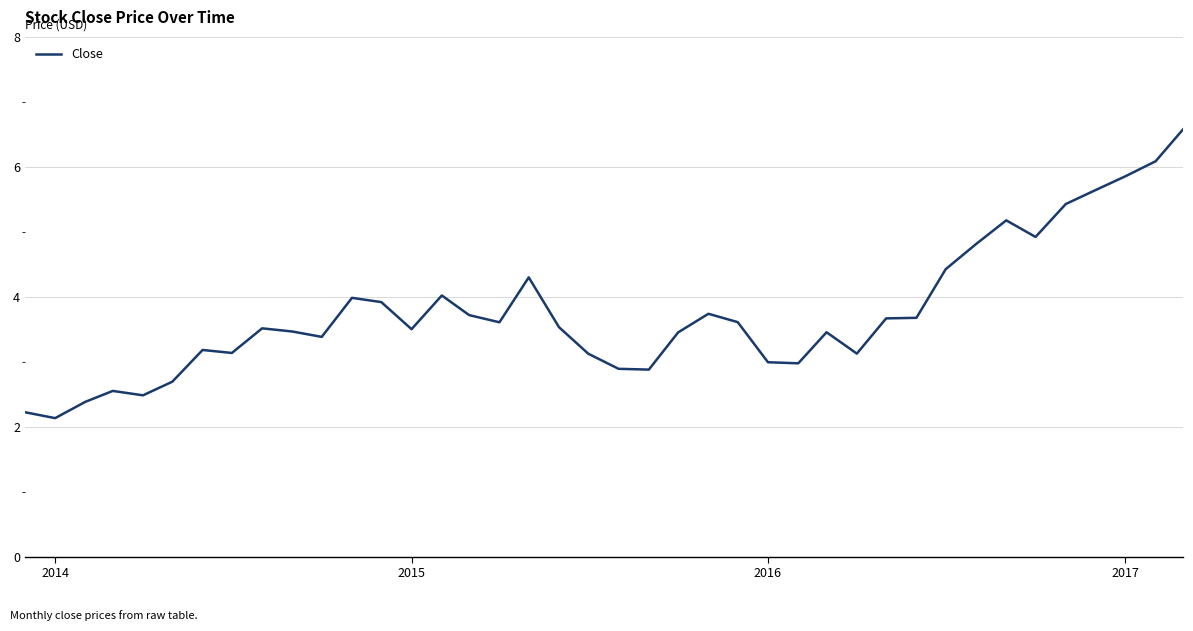

What is the difference between the maximum and minimum values?

4.4